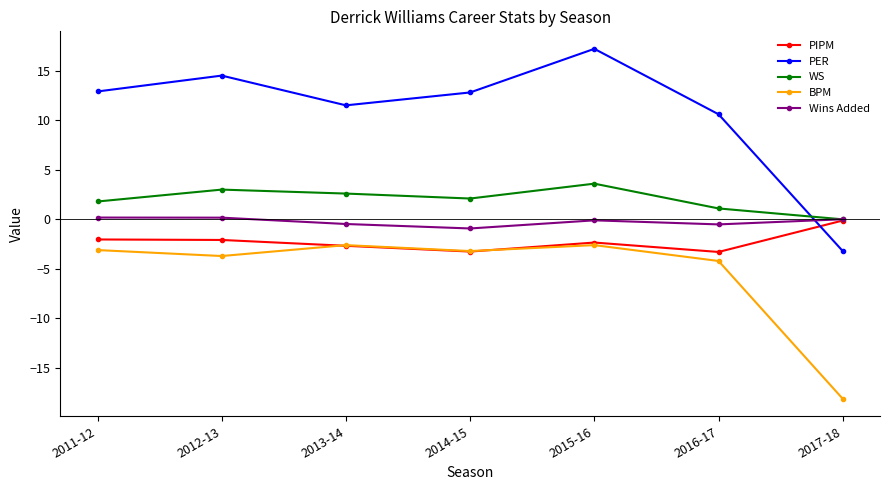

Is this an area chart (filled region under the line)?

No